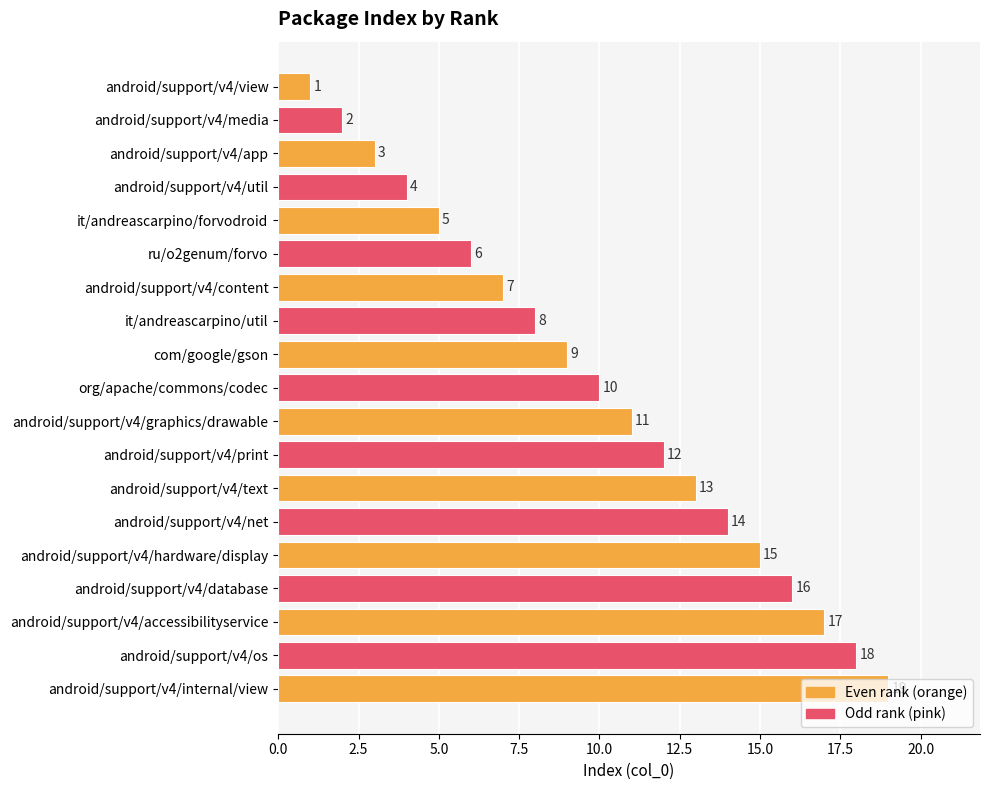

Which has a higher value, android/support/v4/accessibilityservice or org/apache/commons/codec?

android/support/v4/accessibilityservice